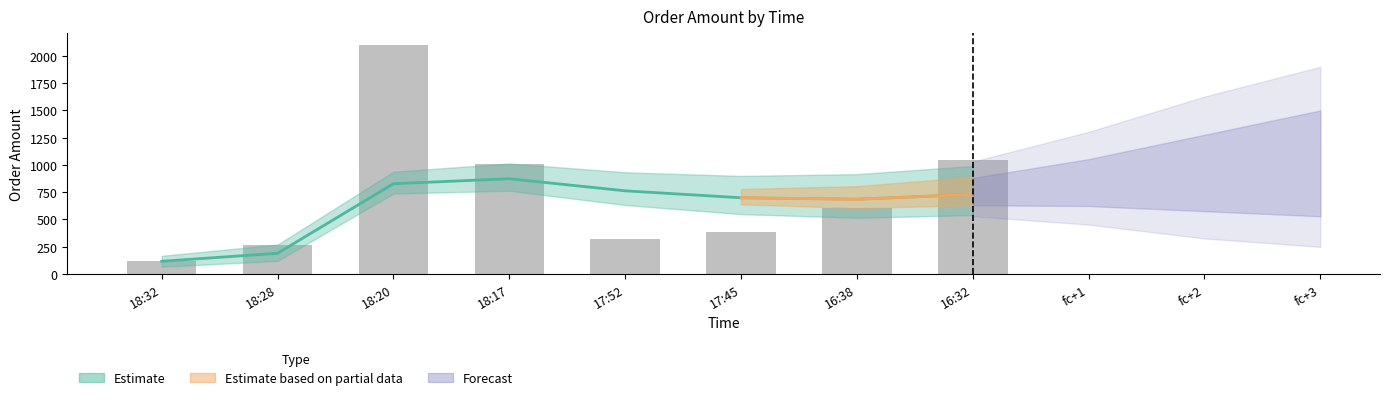

Rank the categories by value from highest to lowest.

18:20, 16:32, 18:17, 16:38, 17:45, 17:52, 18:28, 18:32